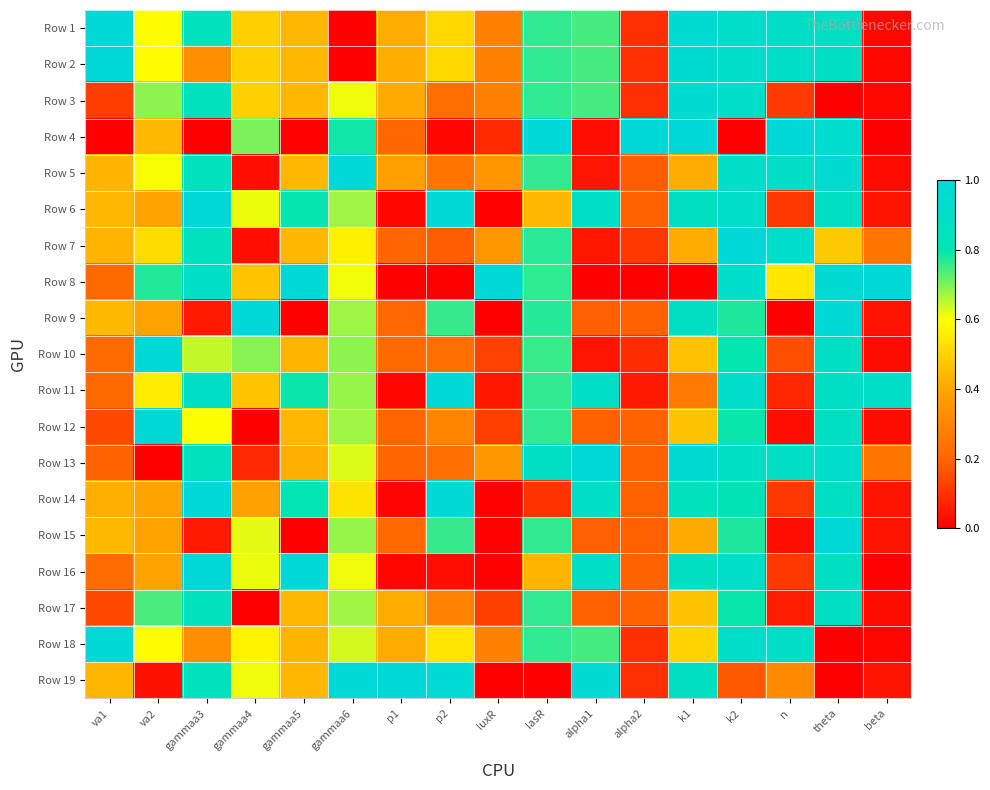

List the series in order of their peak value, highest first.

Row 1, Row 2, Row 4, Row 5, Row 6, Row 7, Row 8, Row 9, Row 10, Row 11, Row 12, Row 13, Row 14, Row 15, Row 16, Row 19, Row 18, Row 3, Row 17